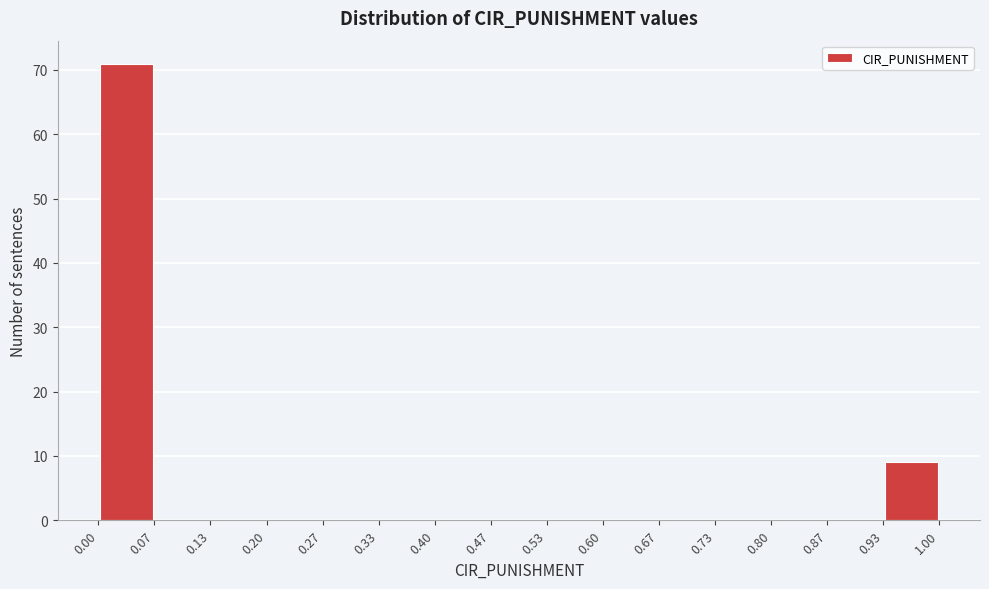

Reading left to right, list every bar in this chart as the range it spans on the x-axis followed by its height. The values are not printed on the chart, so give them approximately, as read against the axis.

0.00 to 0.07: 71
0.07 to 0.13: 0
0.13 to 0.20: 0
0.20 to 0.27: 0
0.27 to 0.33: 0
0.33 to 0.40: 0
0.40 to 0.47: 0
0.47 to 0.53: 0
0.53 to 0.60: 0
0.60 to 0.67: 0
0.67 to 0.73: 0
0.73 to 0.80: 0
0.80 to 0.87: 0
0.87 to 0.93: 0
0.93 to 1.00: 9